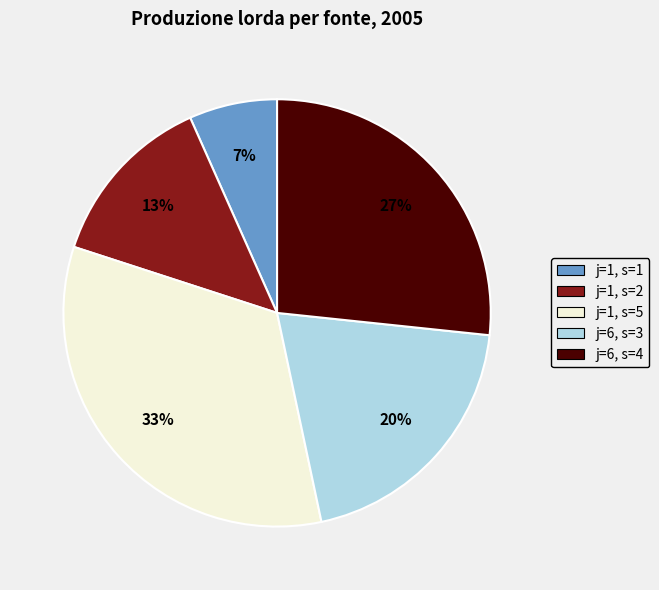

Count the number of slices in the pie.

5